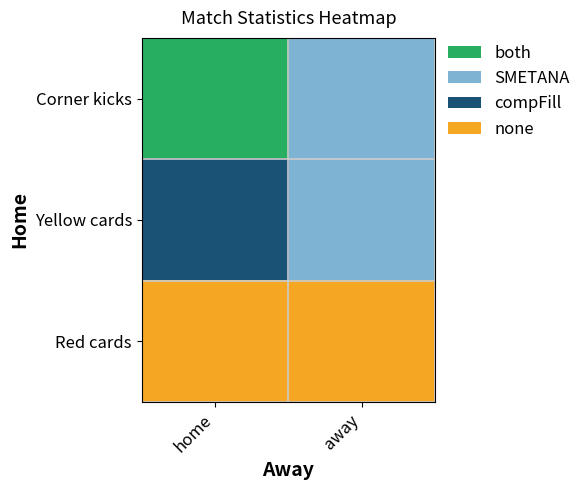

Count the number of data series in this chart.

3